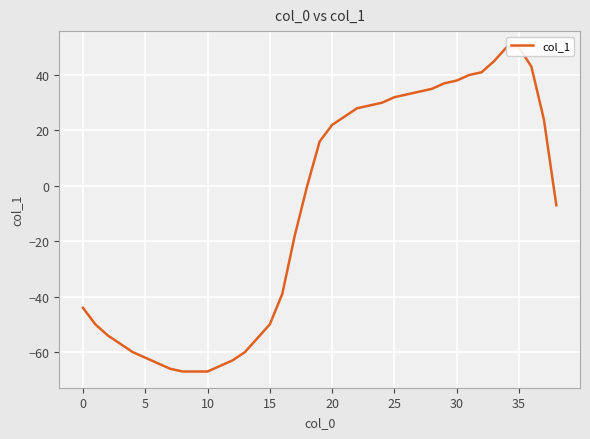

What is the difference between the maximum and minimum values?

117